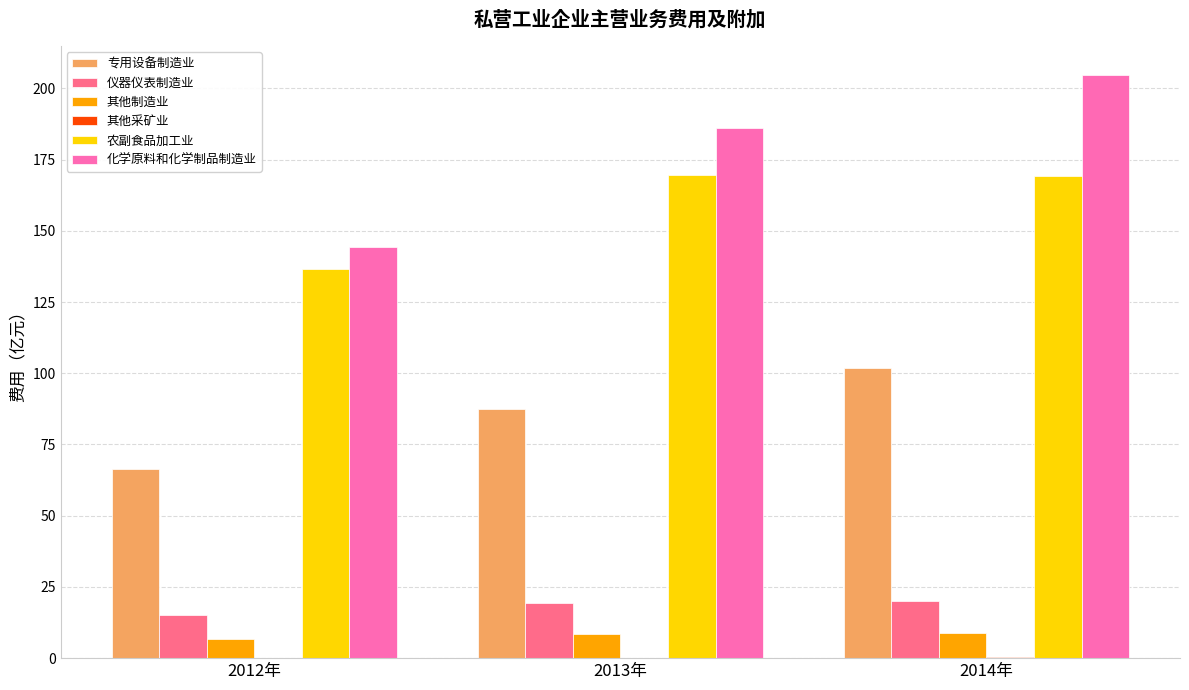

At which category is the sum across all series the highest?

2014年